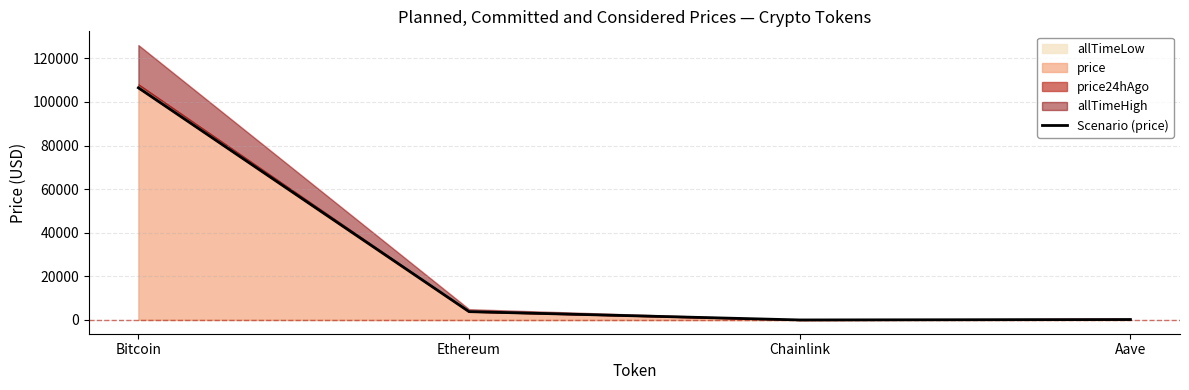

What is the maximum value shown in the chart?

106484.0